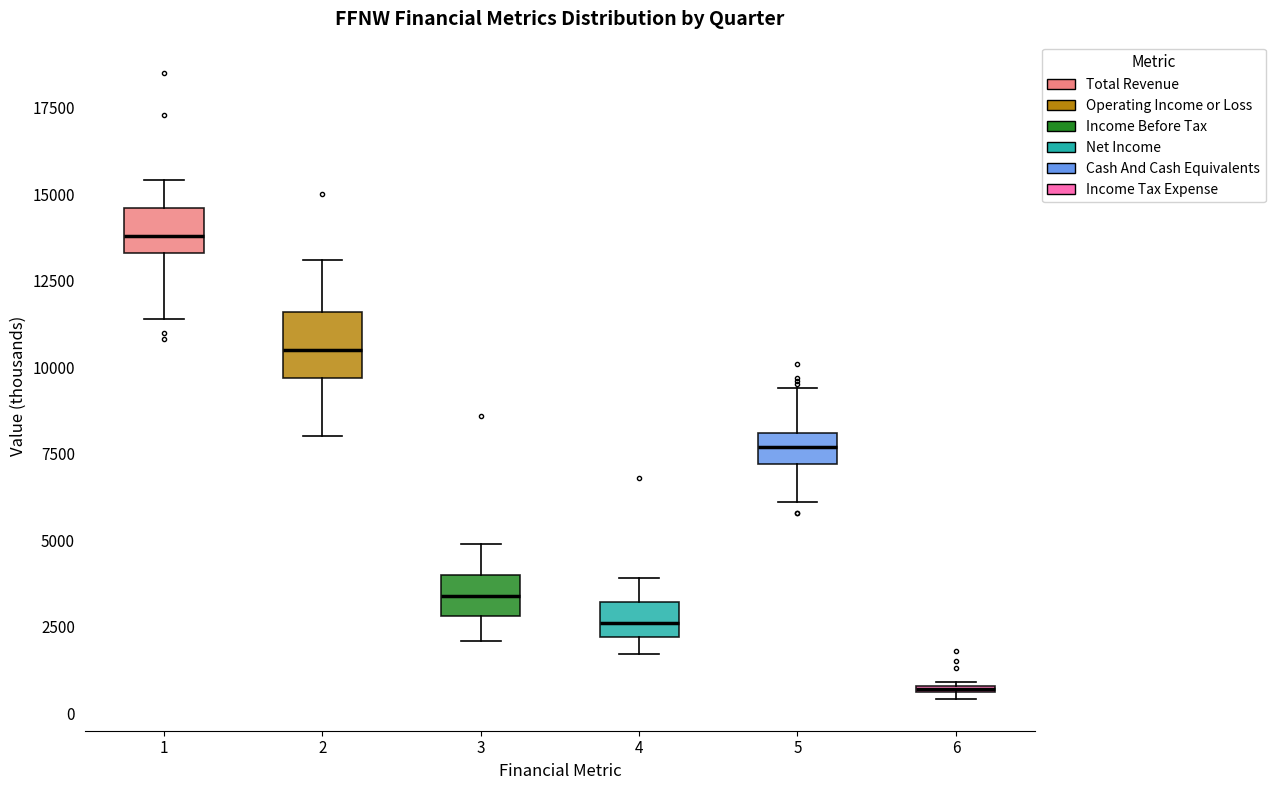

Where is the lower edge of the box at x = 2 on the y-axis? The values are not printed on the chart, so give them approximately, as read against the axis.

9500